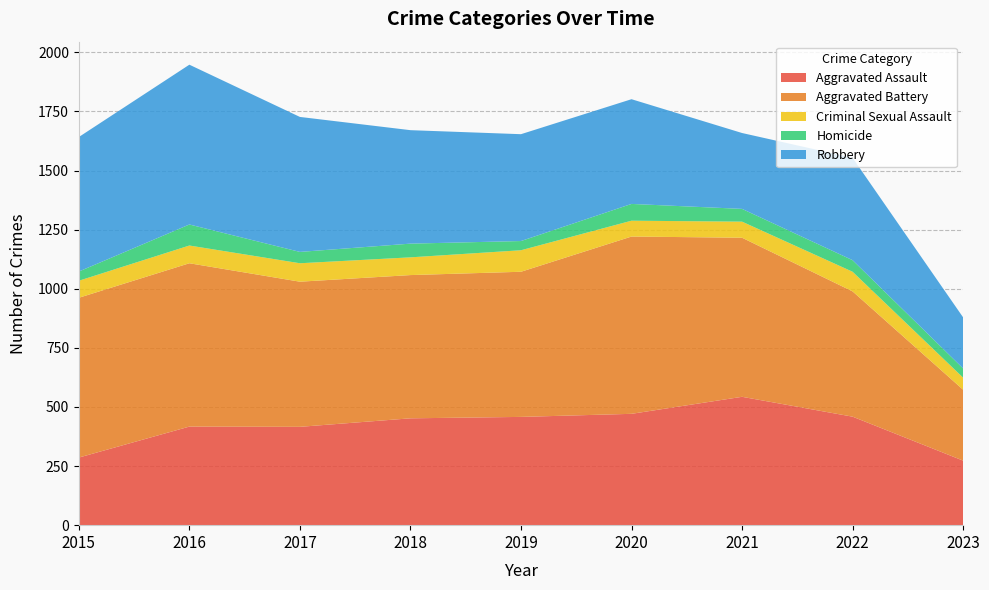

Reading left to right, what are all the values shown in this chart?

Aggravated Assault: 286	417	416	452	458	471	543	459	273
Aggravated Battery: 676	691	614	606	614	750	673	530	300
Criminal Sexual Assault: 72	75	78	75	91	67	68	83	51
Homicide: 39	89	48	58	39	71	54	49	39
Robbery: 569	676	571	480	452	443	321	433	216